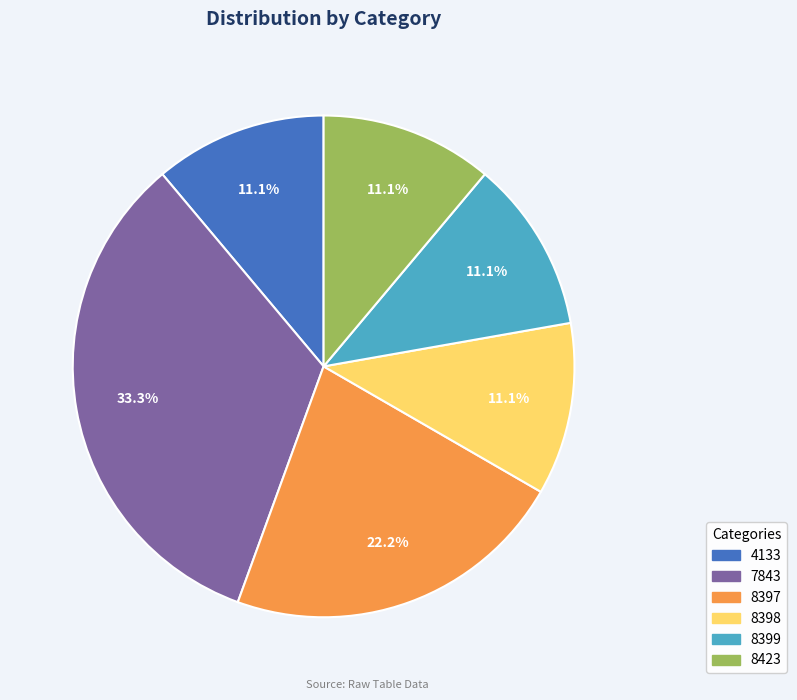

What is the largest slice in the pie chart?

7843